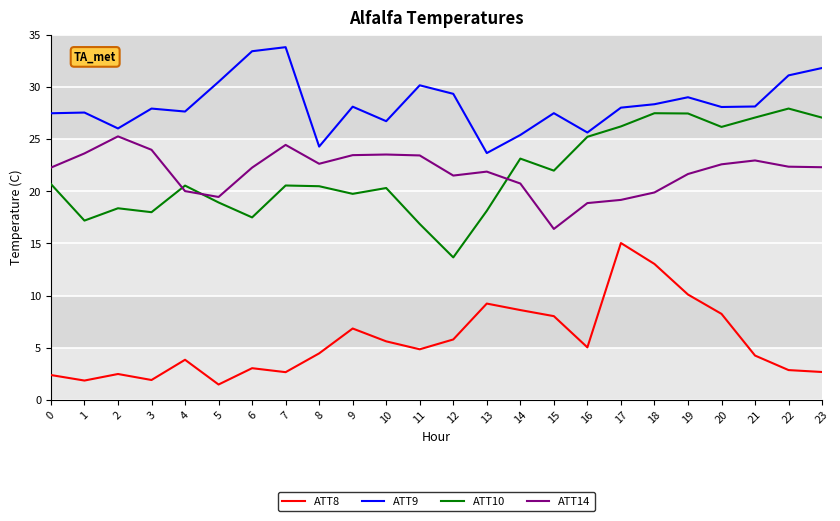

Rank the series at 3 from lowest to highest value.

ATT8, ATT10, ATT14, ATT9